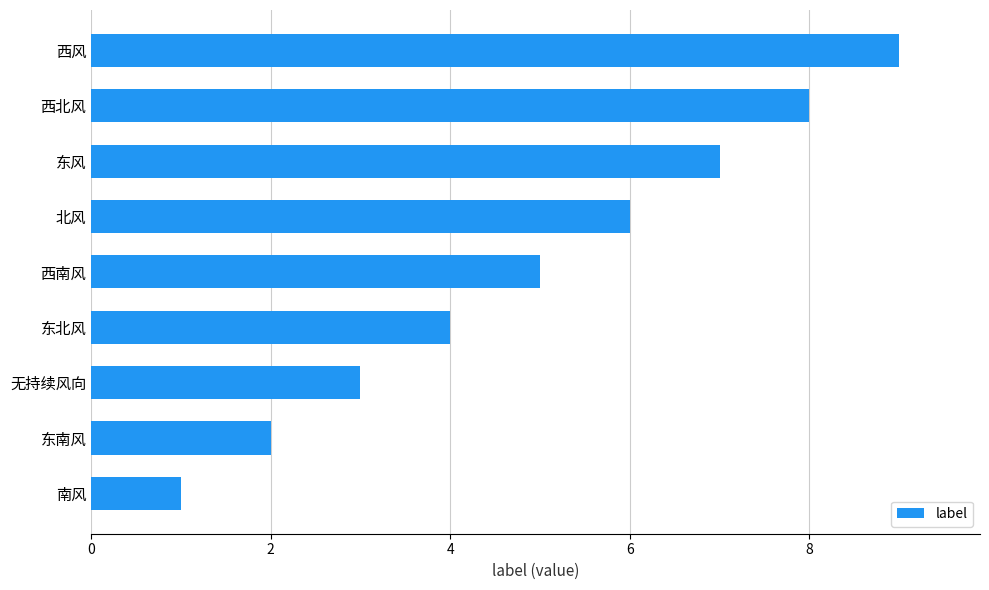

List the labels in order of value, largest first.

西风, 西北风, 东风, 北风, 西南风, 东北风, 无持续风向, 东南风, 南风